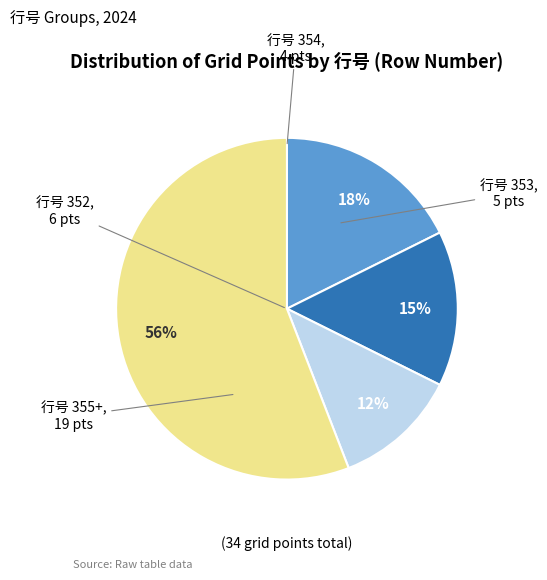

Is there any slice that represents more than half of the pie?

Yes